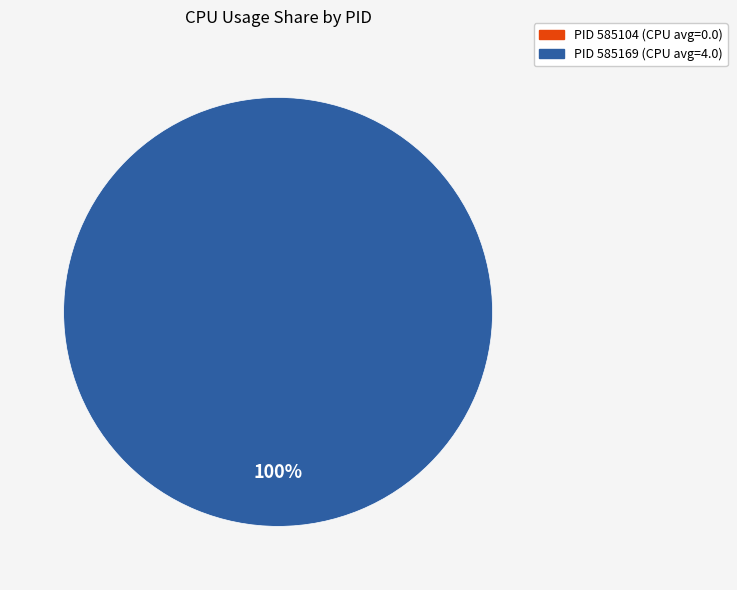

Which category has the biggest portion of the pie?

585169